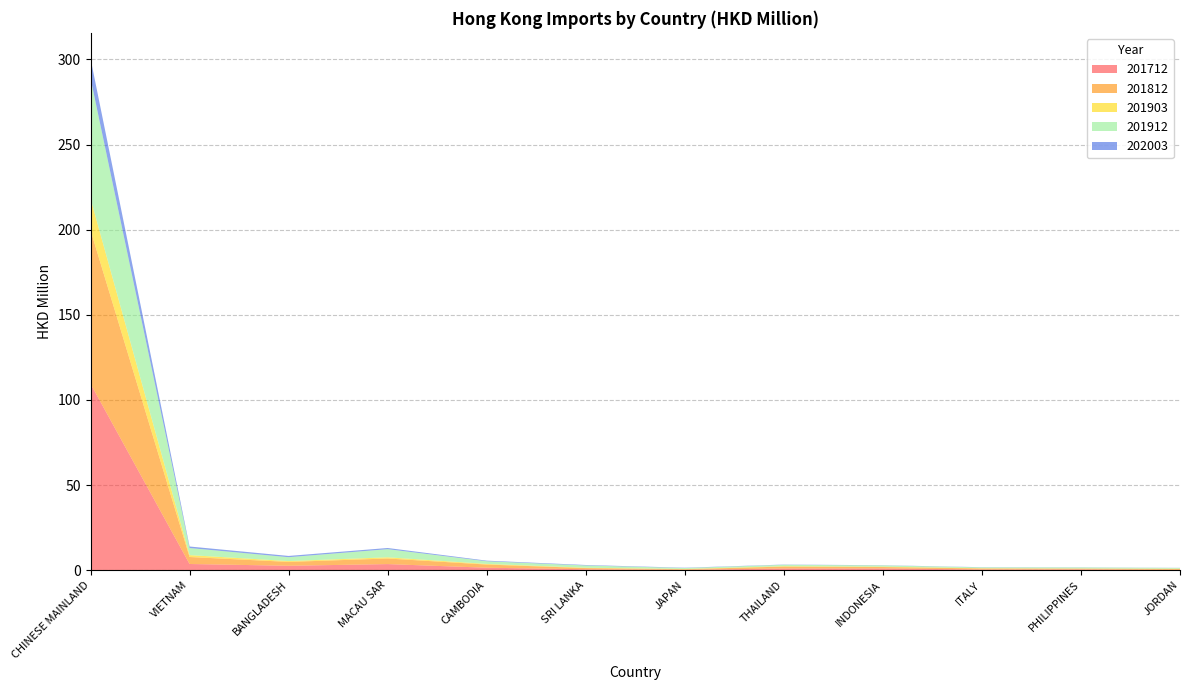

Reading right to left, extract all data points from this chart.

201712: 0.2	0.5	0.4	1.0	1.0	0.2	0.6	1.5	3.6	2.6	3.6	109.5
201812: 0.6	0.5	0.6	0.8	1.1	0.4	0.7	1.9	3.3	2.3	4.1	90.2
201903: 0.1	0.1	0.1	0.2	0.2	0.1	0.2	0.4	0.7	0.5	1.1	18.6
201912: 0.5	0.6	0.5	0.7	0.8	0.5	1.3	1.6	4.8	2.3	4.2	70.6
202003: 0.1	0.1	0.1	0.1	0.1	0.2	0.3	0.4	0.7	0.7	0.9	11.6